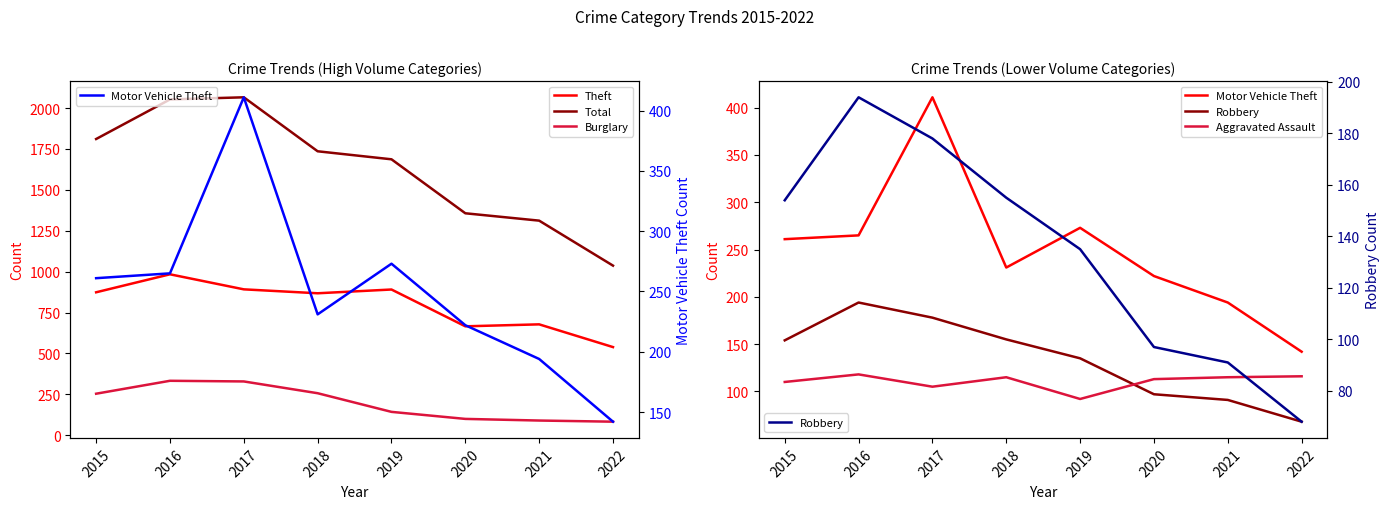

What is the spread (max minus min) of values at 2017?

1961